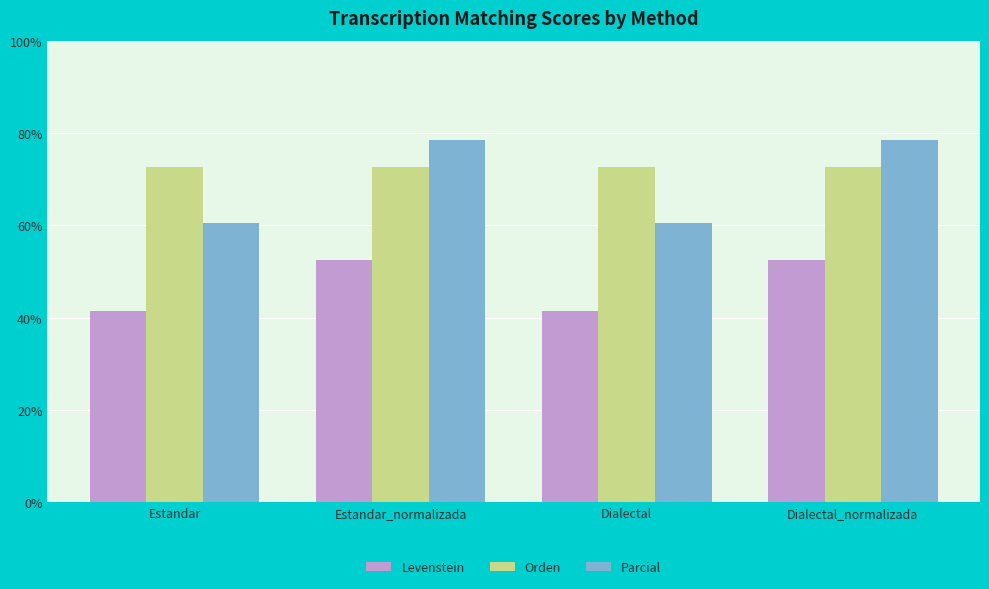

The value of Levenstein at Estandar is 64.0. True or false?

False